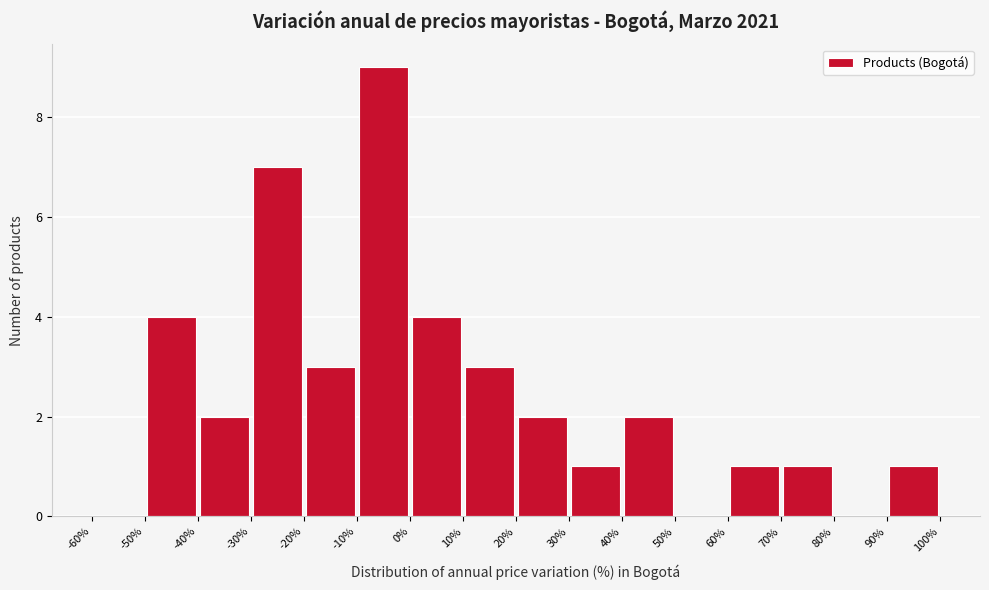

Reading left to right, transcribe this chart: for each bar, give the range it covers on the x-axis and its height. The values are not printed on the chart, so give them approximately, as read against the axis.

-60% to -50%: 0
-50% to -40%: 4
-40% to -30%: 2
-30% to -20%: 7
-20% to -10%: 3
-10% to 0%: 9
0% to 10%: 4
10% to 20%: 3
20% to 30%: 2
30% to 40%: 1
40% to 50%: 2
50% to 60%: 0
60% to 70%: 1
70% to 80%: 1
80% to 90%: 0
90% to 100%: 1